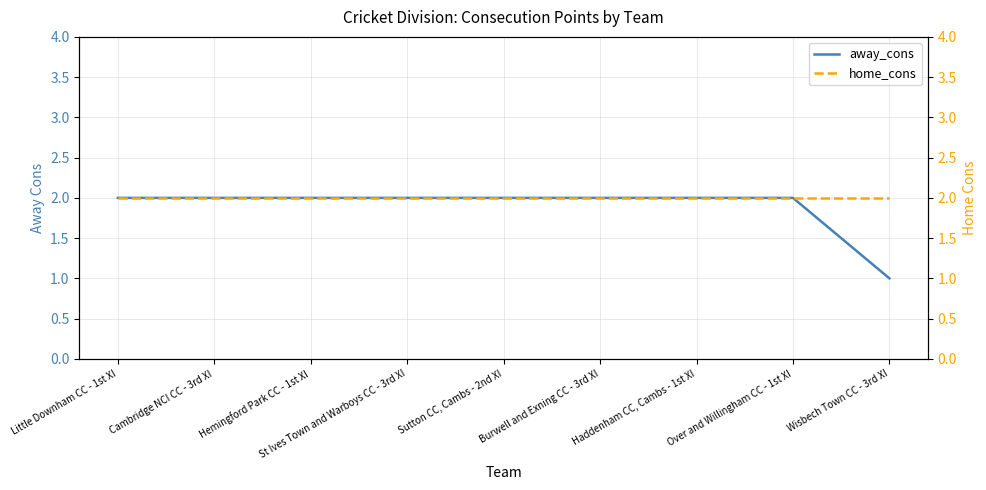

True or false: away_cons and home_cons intersect in this chart.

False